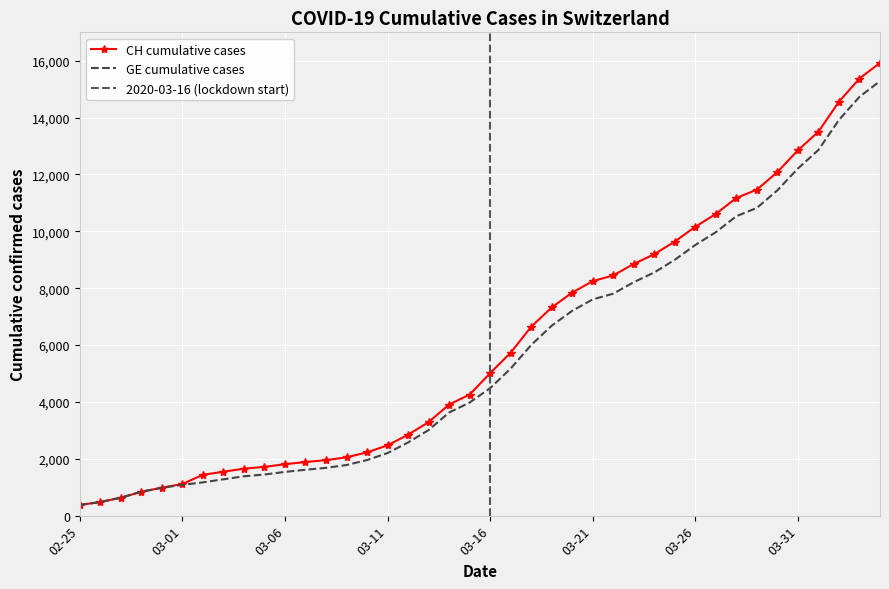

What is the highest value of the CH cumulative cases series?

15926